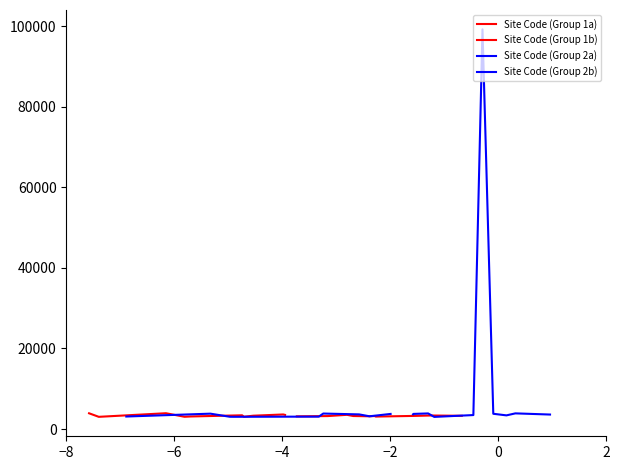

What is the sum of the Site Code (Group 2b) values at −8 and 0?

7111